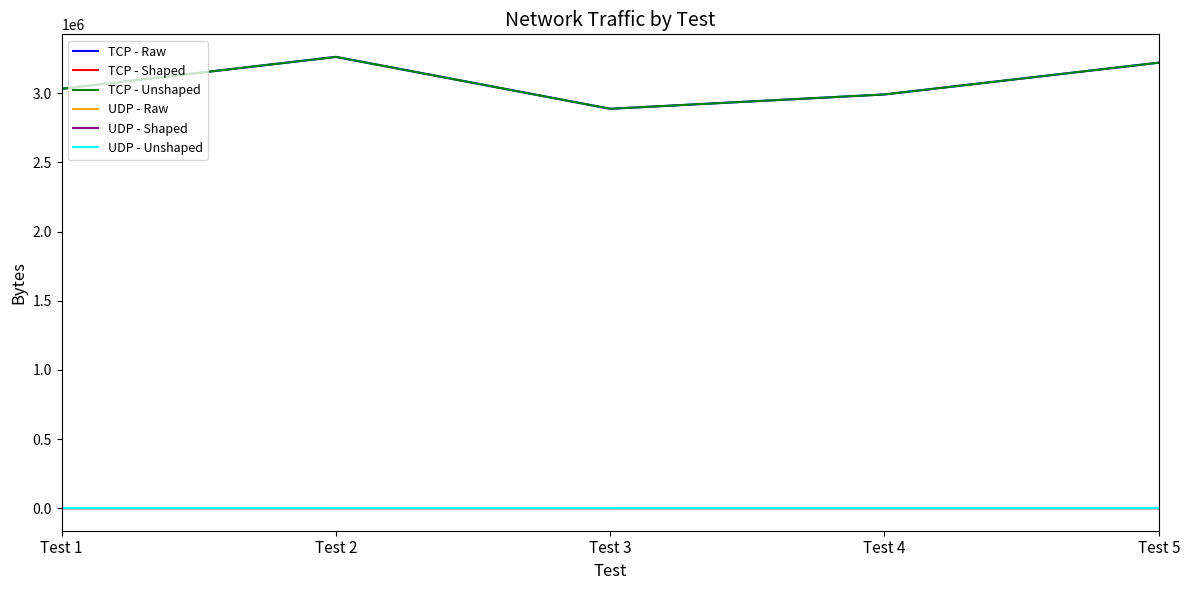

True or false: TCP - Shaped and TCP - Unshaped cross at least once.

False